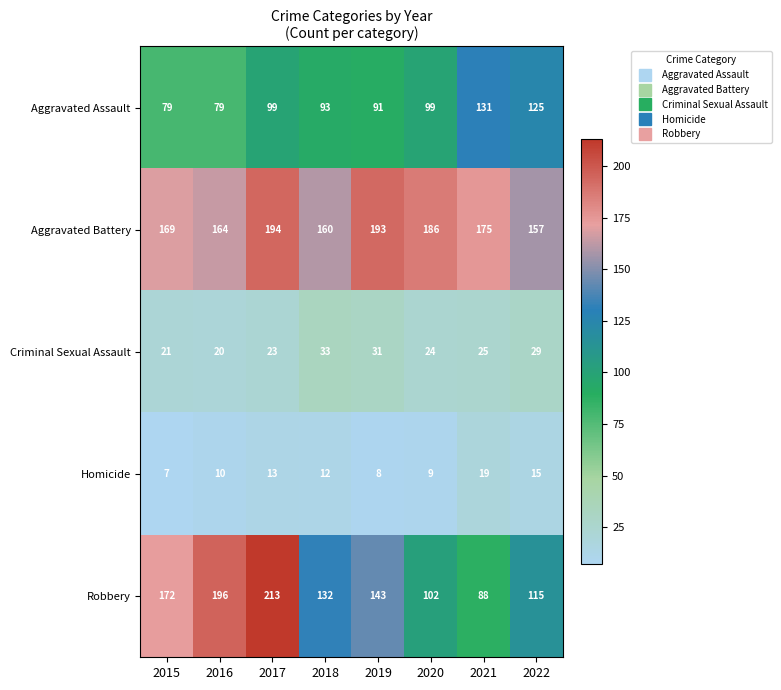

What is the average value of the Homicide series?

12